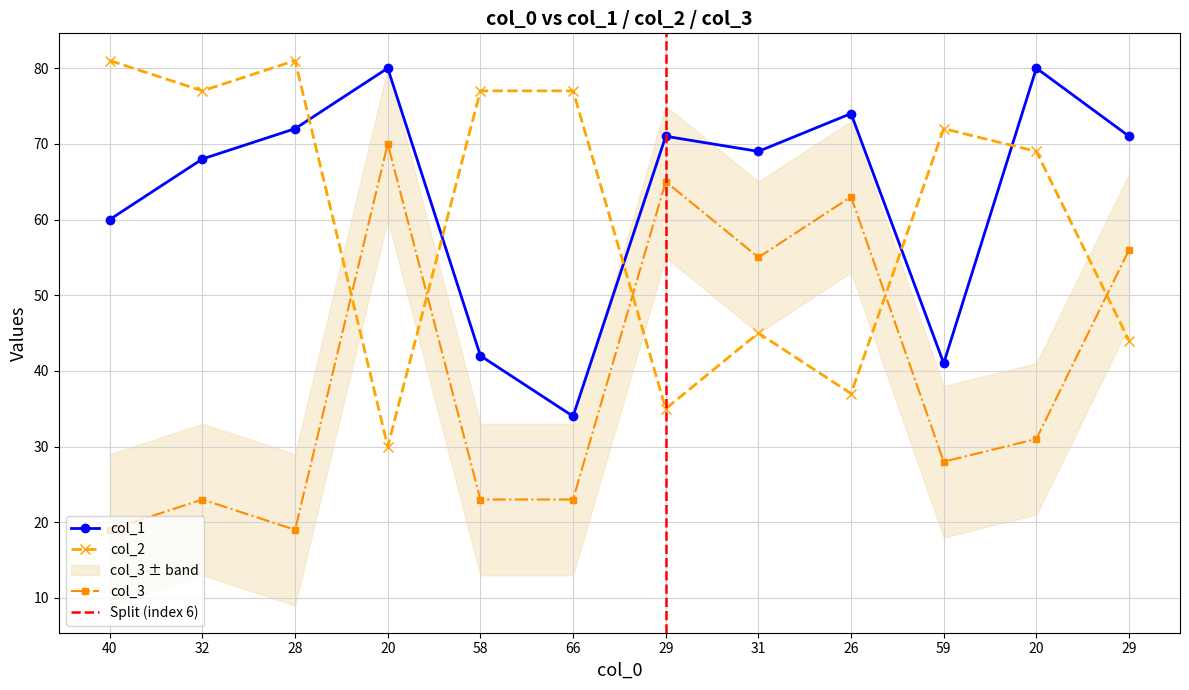

True or false: col_3 and col_1 intersect in this chart.

False